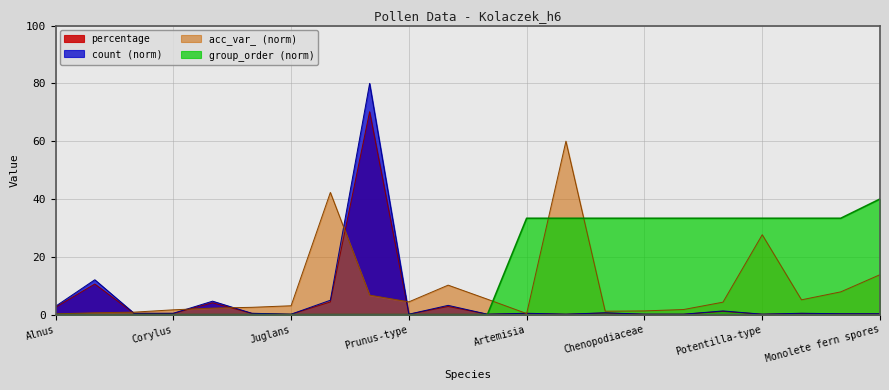

What is the average value of the percentage series?

4.5